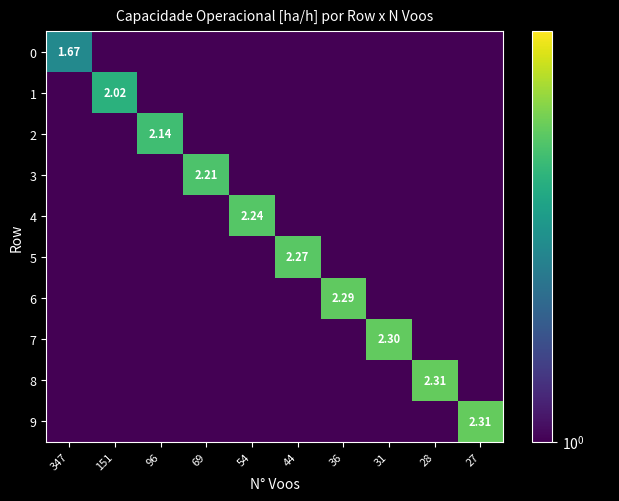

What is the spread (max minus min) of values at 31?

2.3